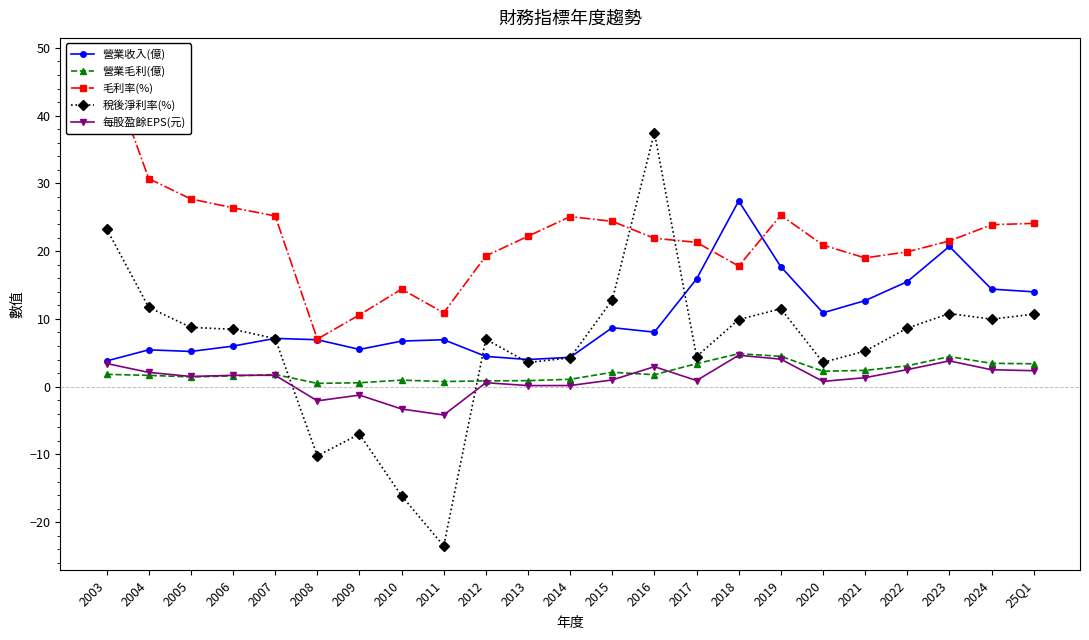

Between which two adjacent categories do 營業毛利(億) and 每股盈餘EPS(元) first intersect?

2006 and 2007